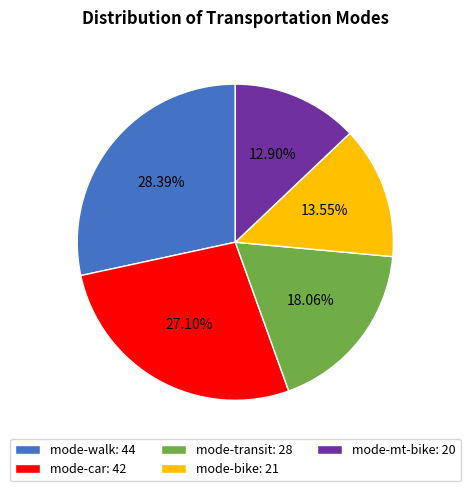

The mode-car slice represents 27% of the pie. True or false?

True